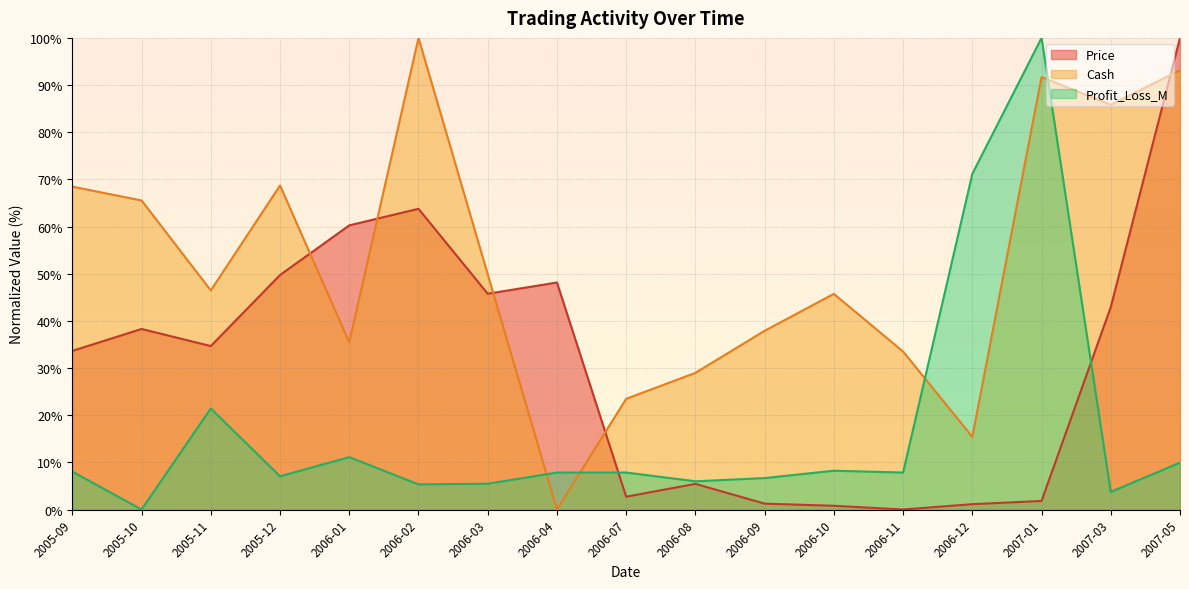

What is the approximate value of Cash at 2007-03?

85.8